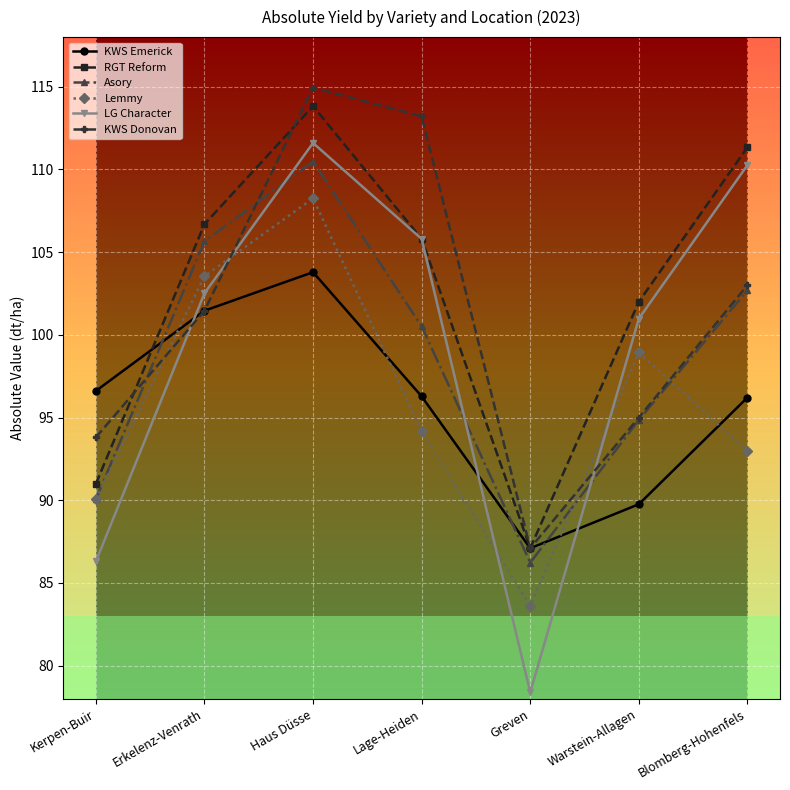

What is the average value of the KWS Donovan series?

101.2